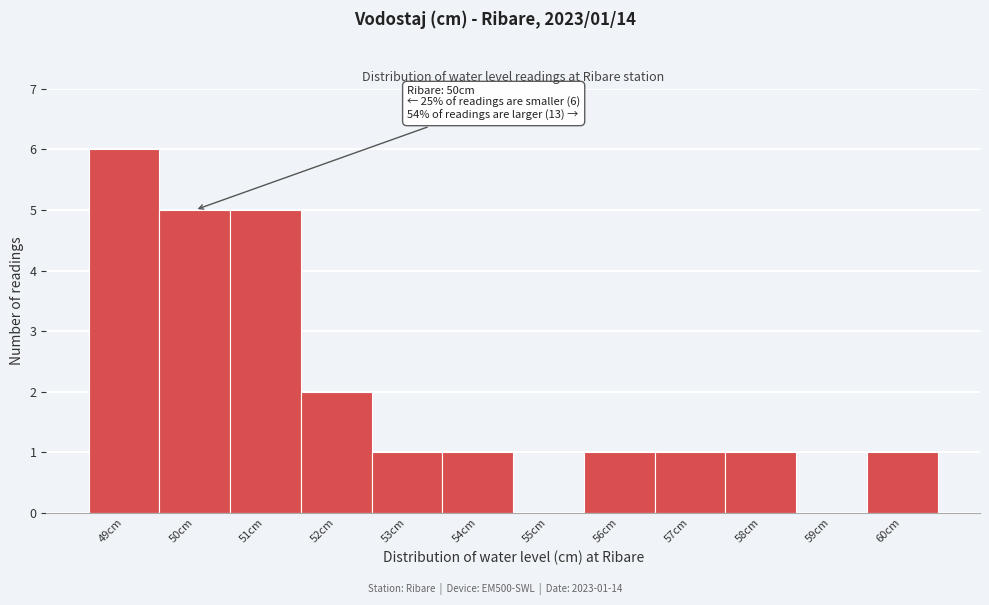

Which range on the x-axis has the tallest bar?

48.5 to 49.5